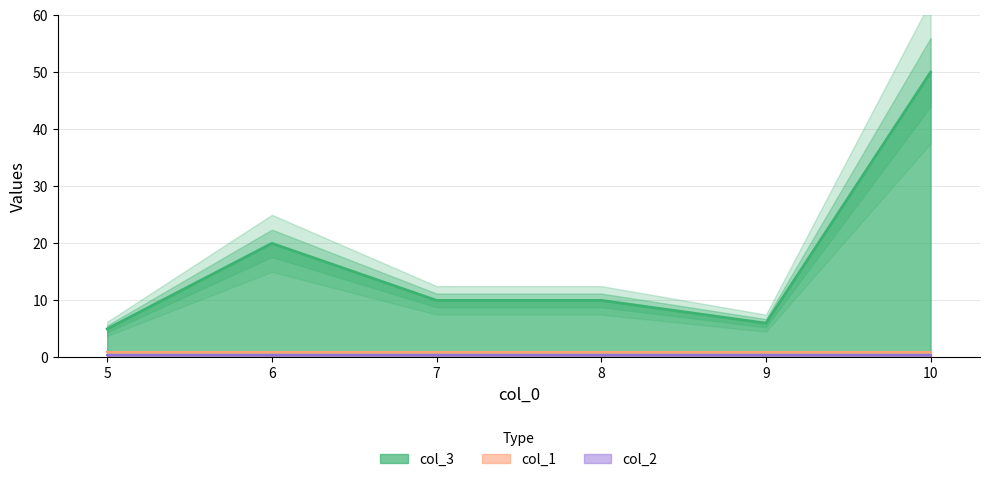

True or false: col_2 has more than 0 interior local peaks.

False